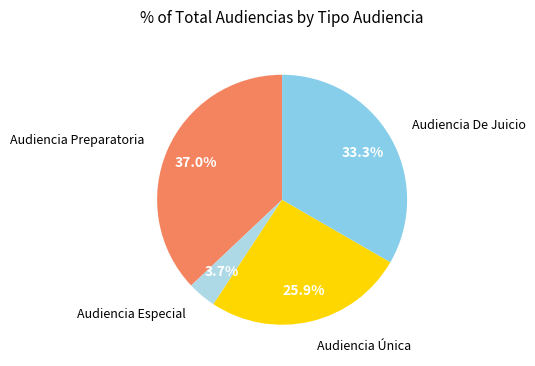

Rank the categories by value from lowest to highest.

Audiencia Especial, Audiencia Única, Audiencia De Juicio, Audiencia Preparatoria